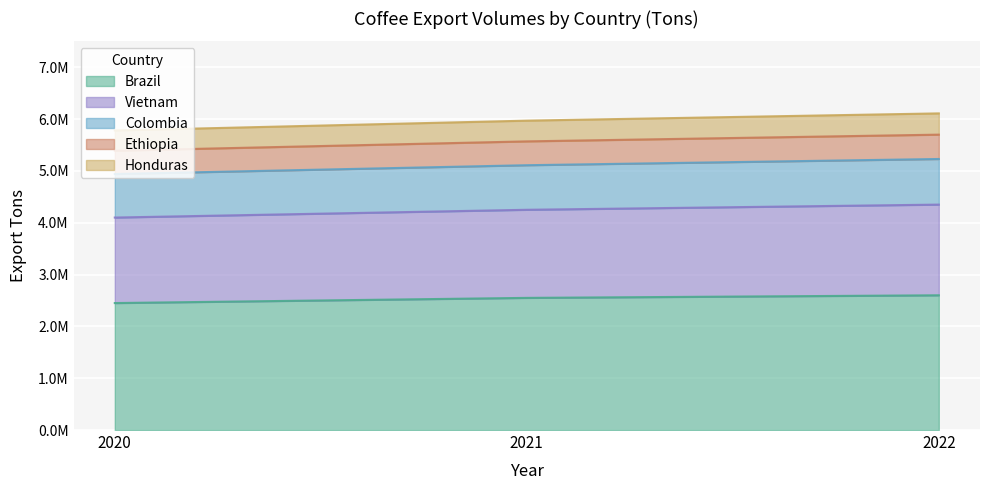

What are all the series names shown in the legend?

Brazil, Vietnam, Colombia, Ethiopia, Honduras